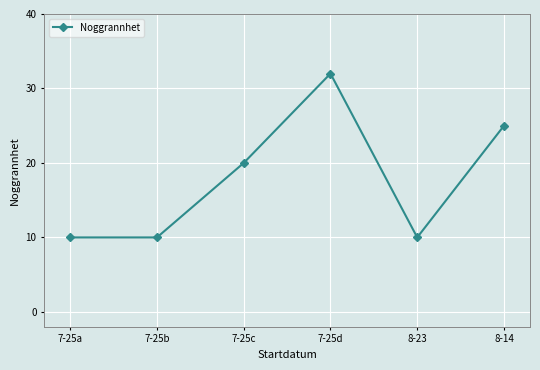

What is the sum of the values at 8-23 and 7-25d?

42